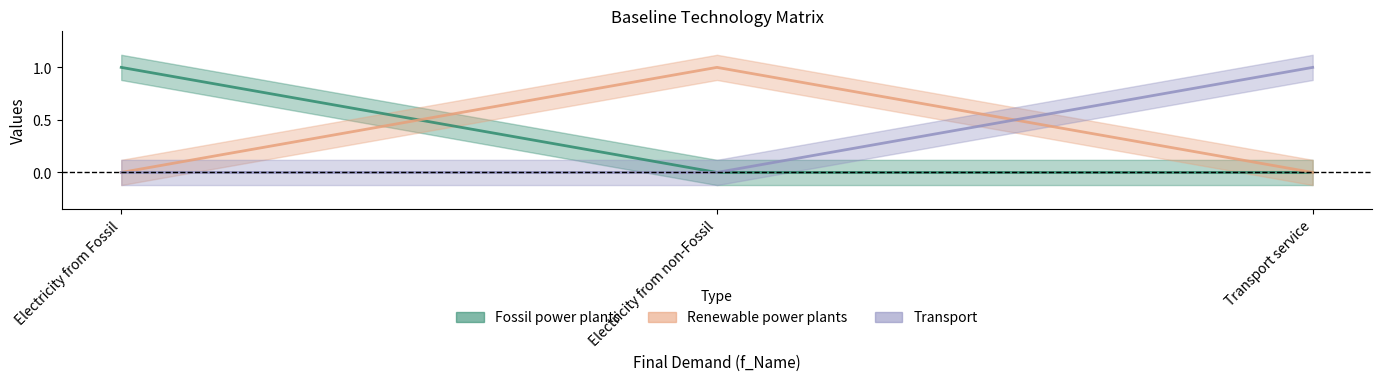

How many lines are shown in the chart?

3